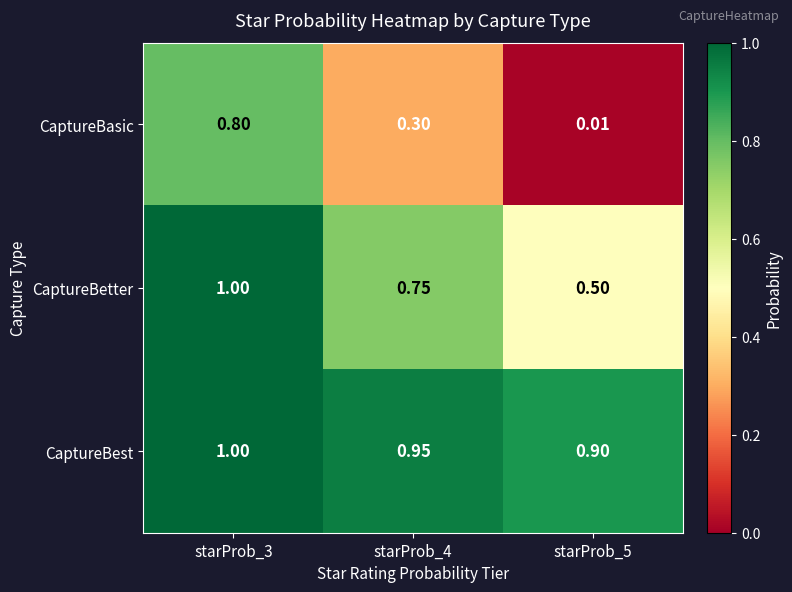

Rank the series at starProb_5 from lowest to highest value.

CaptureBasic, CaptureBetter, CaptureBest